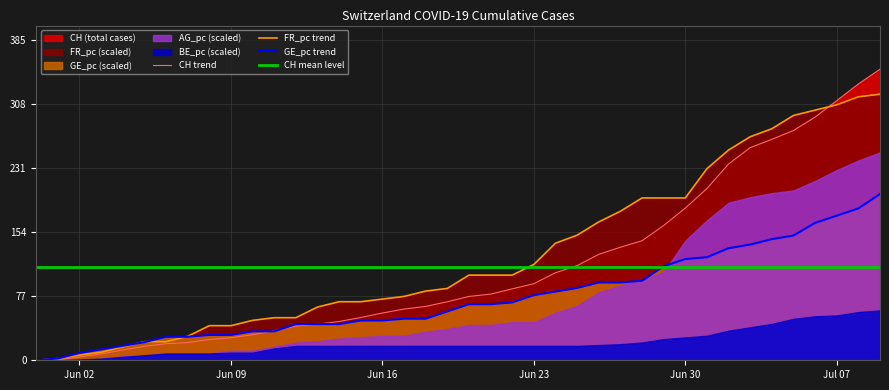

Which has a higher value, 2020-07-01 or 2020-06-27?

2020-07-01